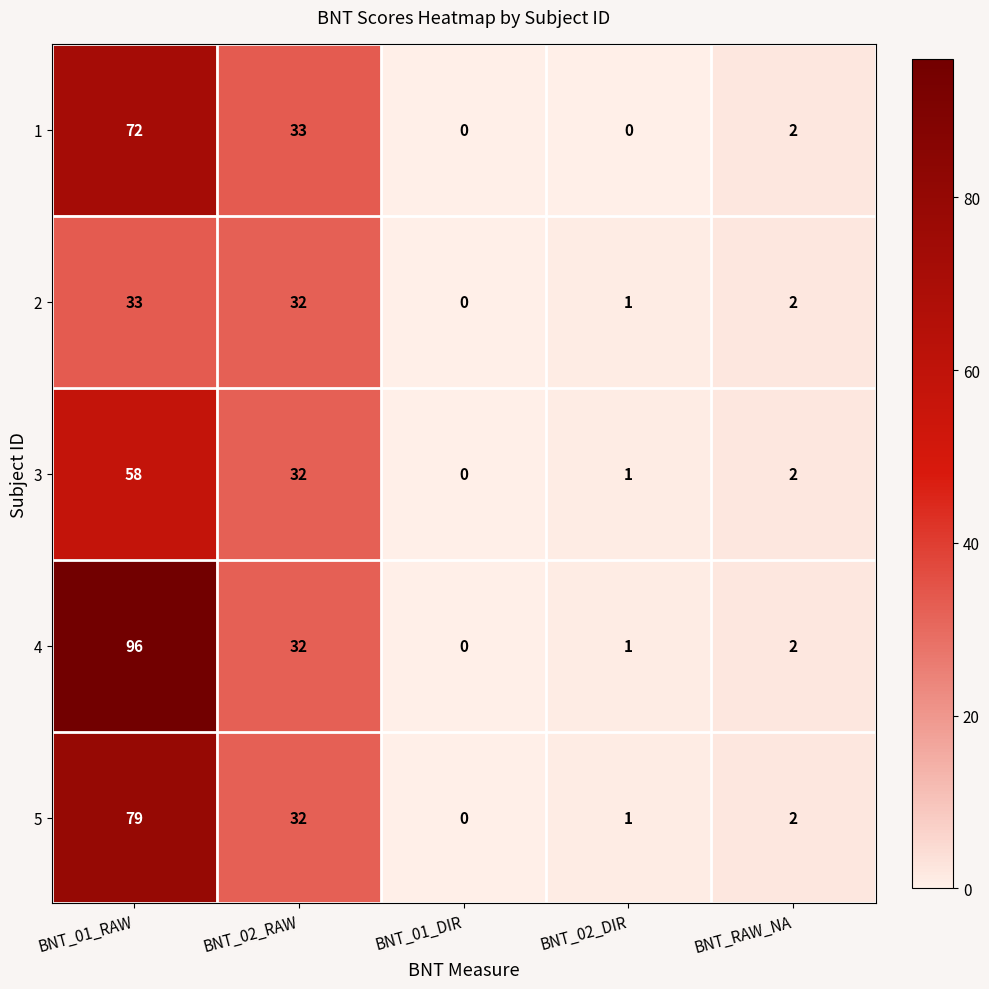

What is the sum of all 5 values?

114